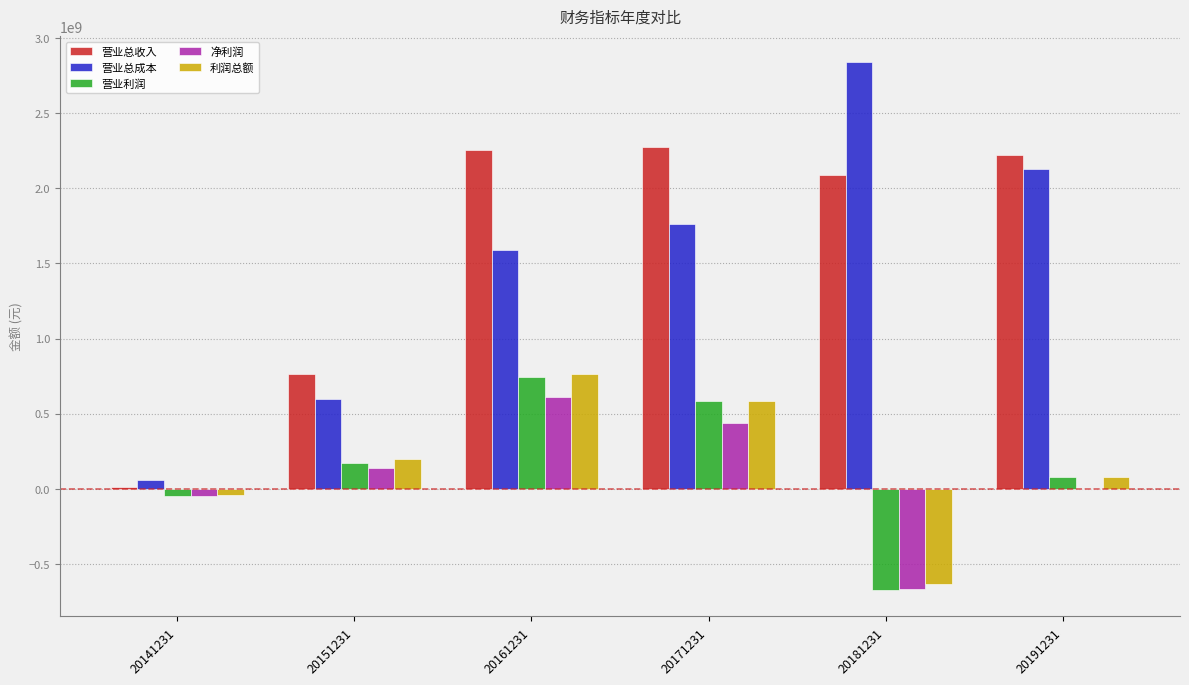

Is the value of 营业总收入 at 20191231 greater than the value of 利润总额 at 20181231?

Yes